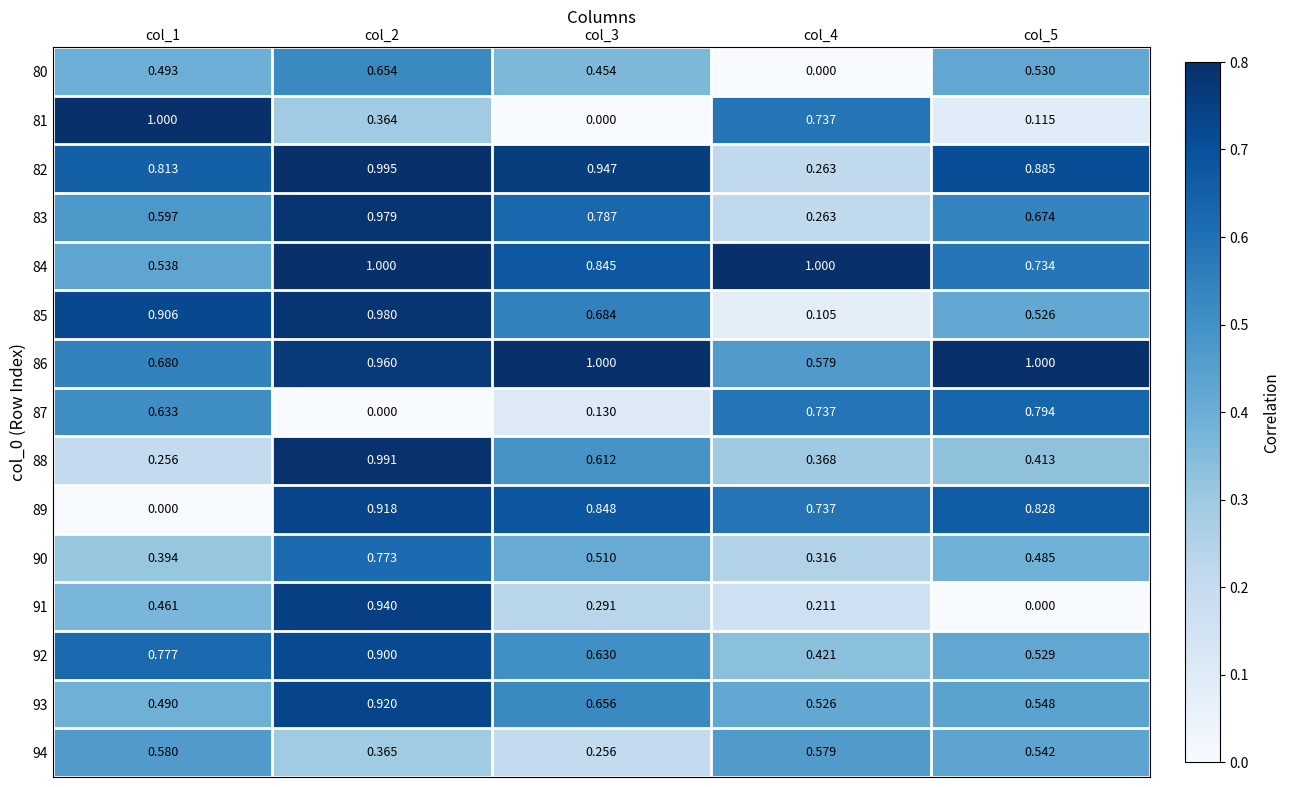

Is the value of 88 at col_3 greater than the value of 82 at col_4?

Yes